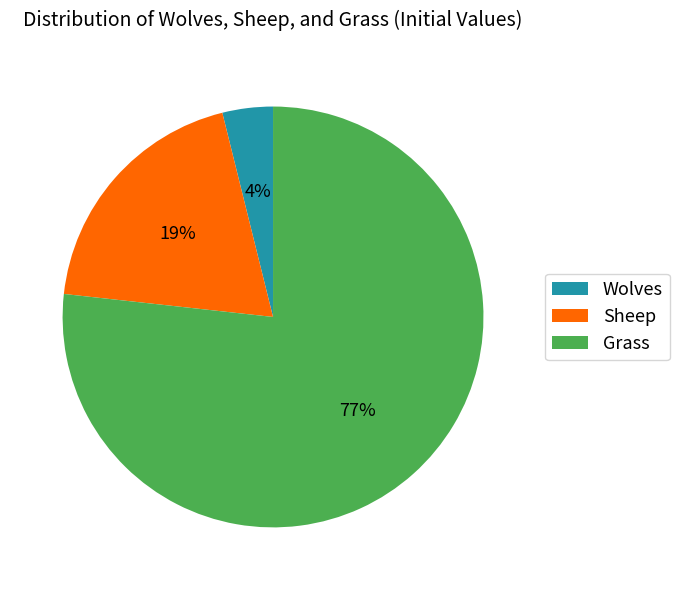

Is it true that Wolves is 17% of the pie?

False